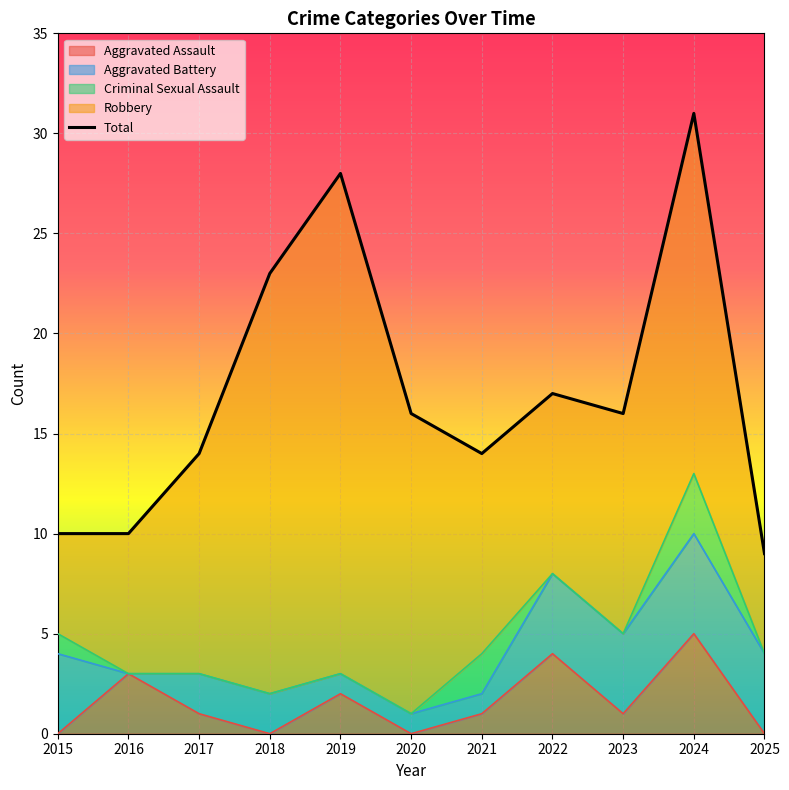

How many points are higher than both their immediate neighbors (excluding endpoints)?

3